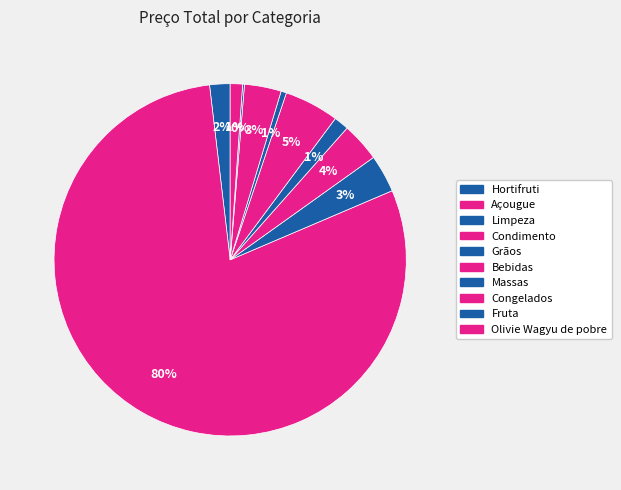

Rank the categories by value from highest to lowest.

Açougue, Bebidas, Condimento, Limpeza, Congelados, Hortifruti, Grãos, Olivie Wagyu de pobre, Massas, Fruta